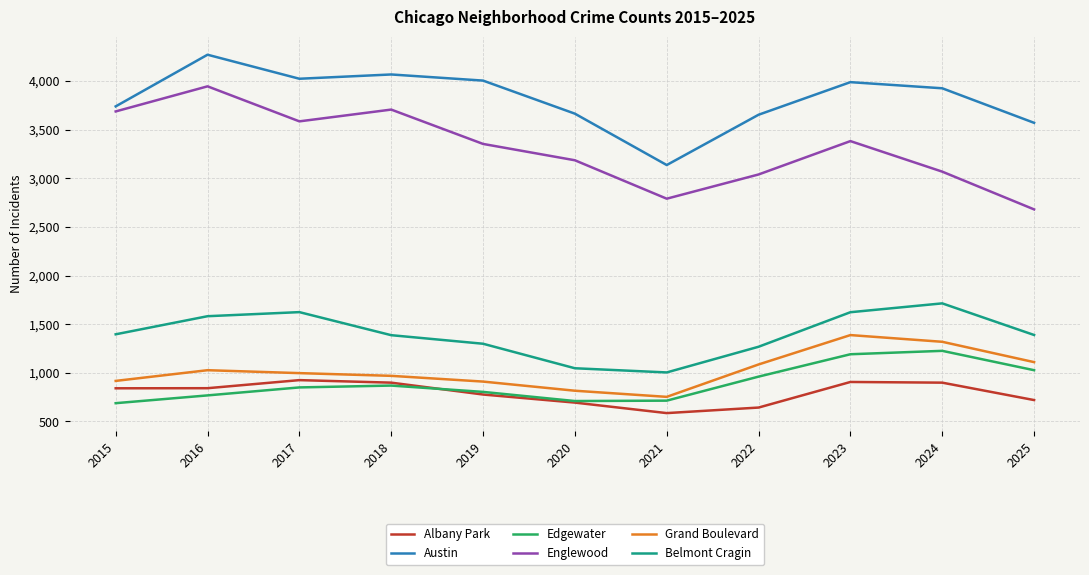

What is the spread (max minus min) of values at 2018?

3198